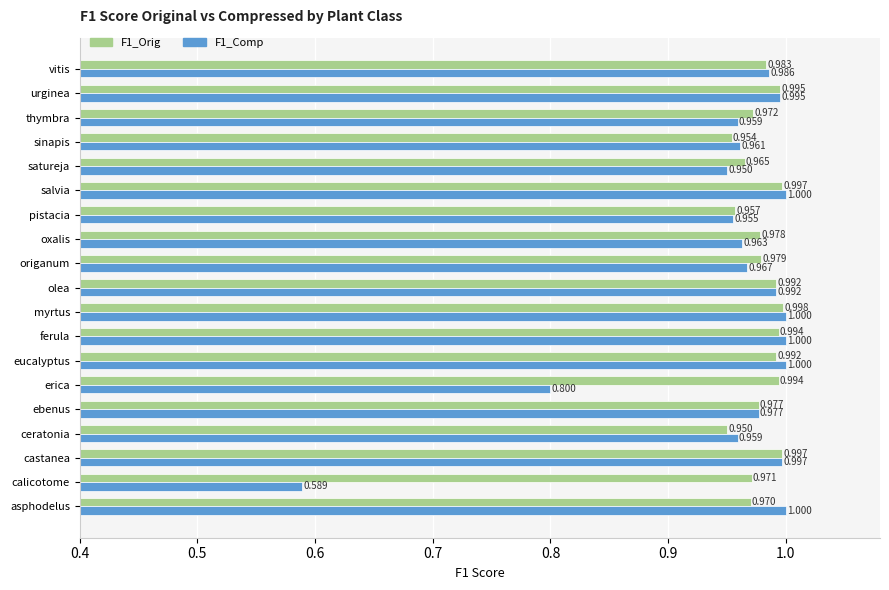

Which series has the largest range (max minus min)?

F1_Comp